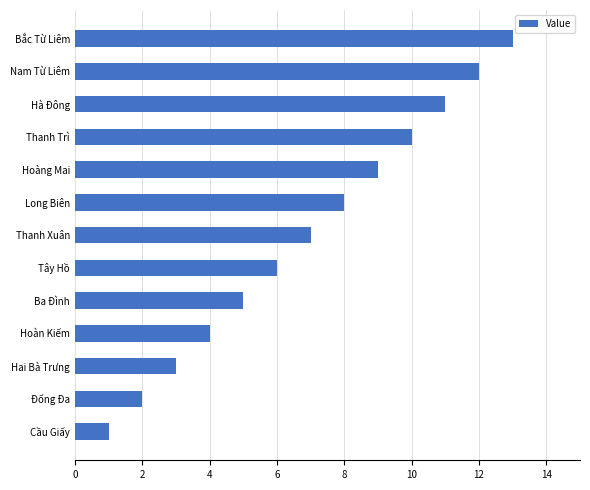

What is the change in value from Long Biên to Thanh Trì?

+2